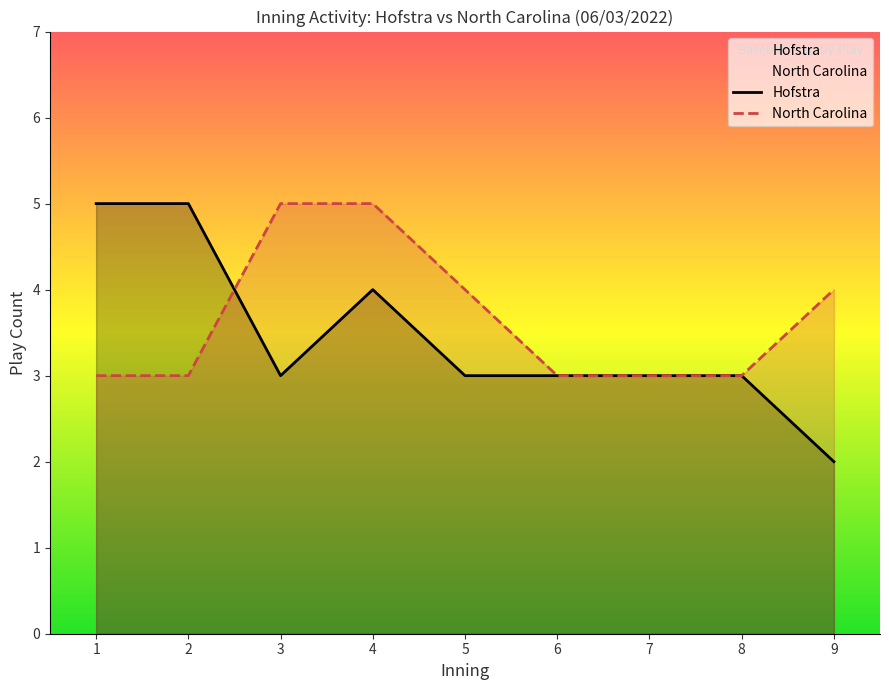

True or false: Hofstra and North Carolina intersect in this chart.

True